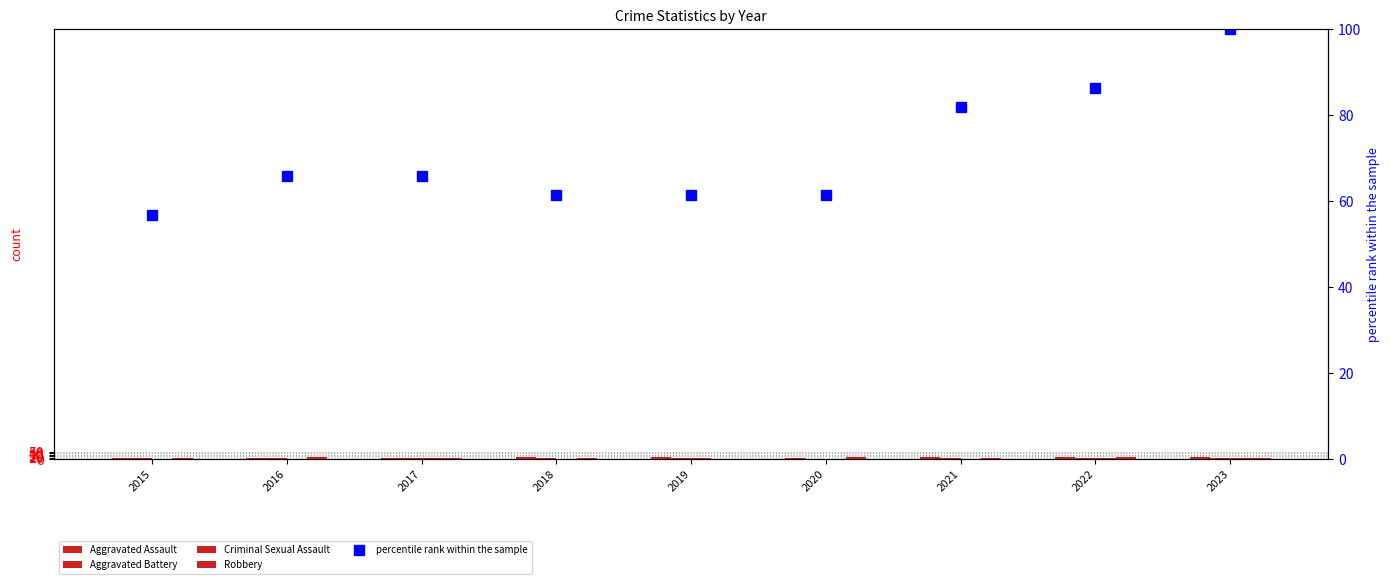

What is the average value of the Robbery series?

9.2